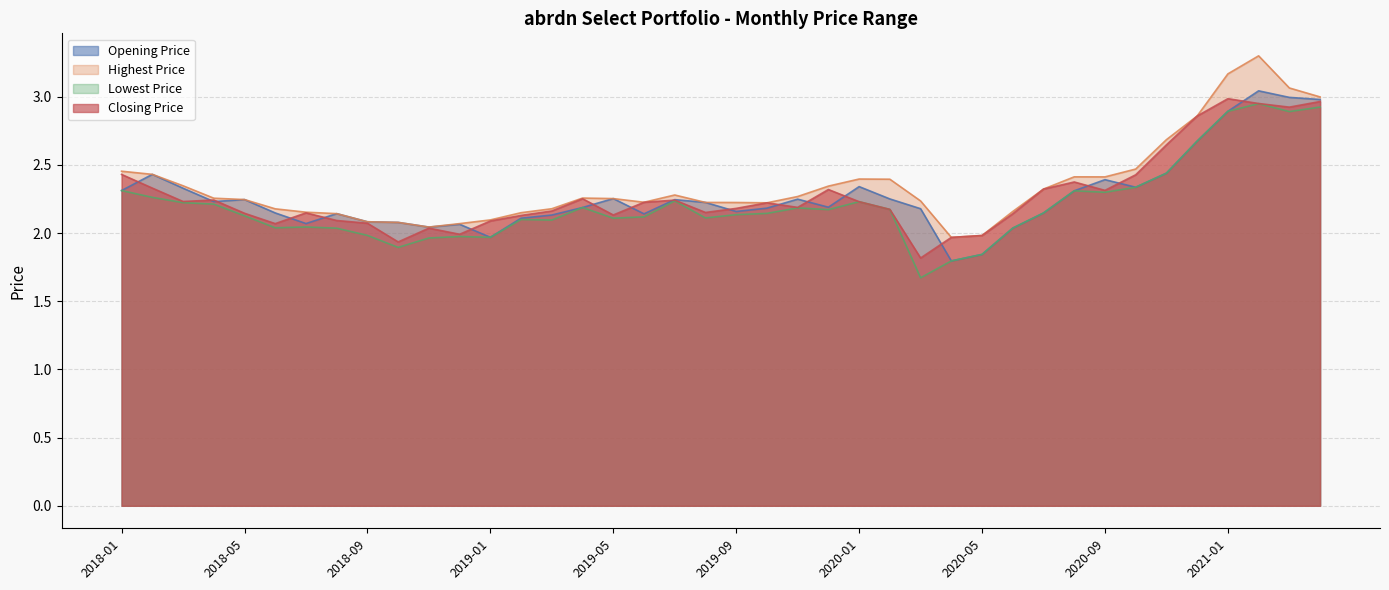

At which category is the sum across all series the highest?

2021-02